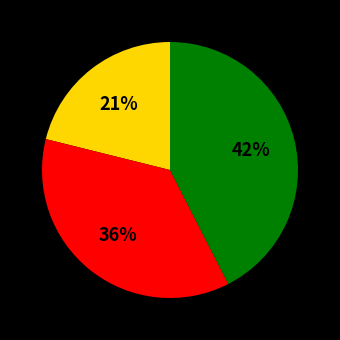

To the nearest percent, what is the difference between the largest and smallest slice percentages?

21%